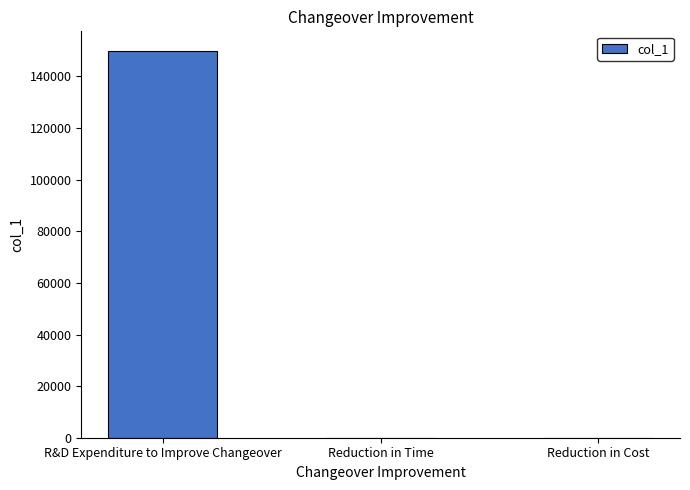

Are the bars grouped side by side (vs. stacked)?

No